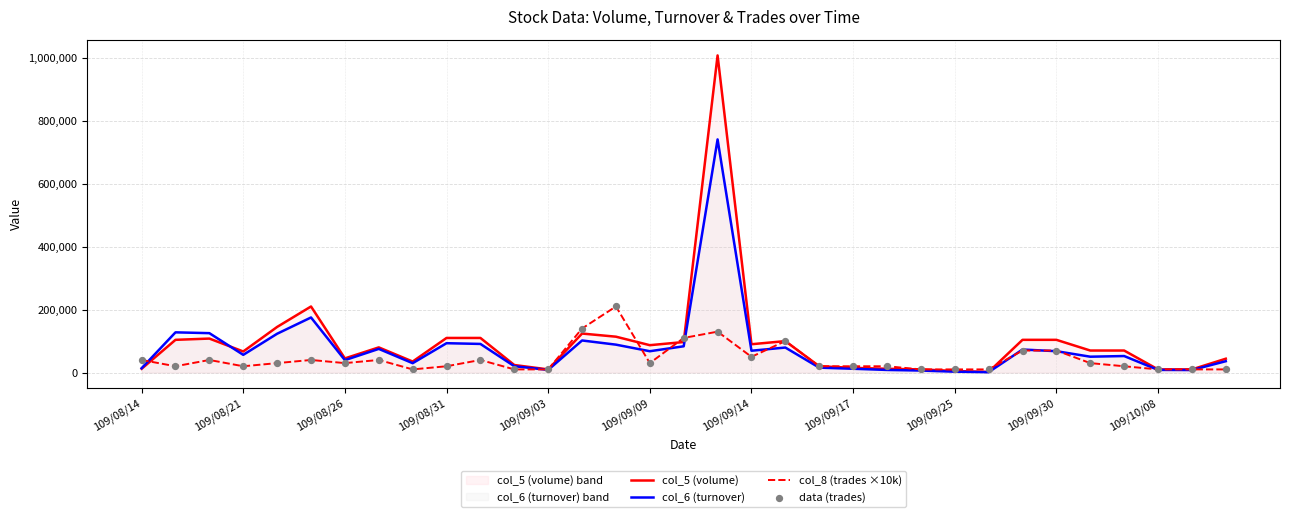

Which series contains the highest Y value?

col_5 (volume)